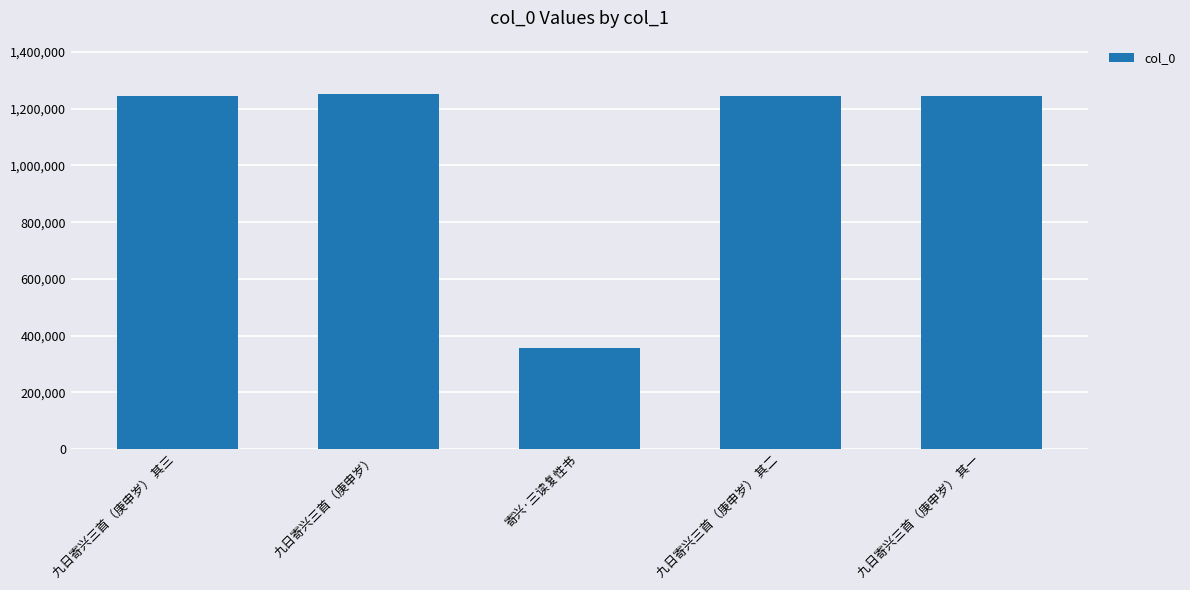

At which label does the data first exceed 1243610?

九日寄兴三首（庚申岁） 其三